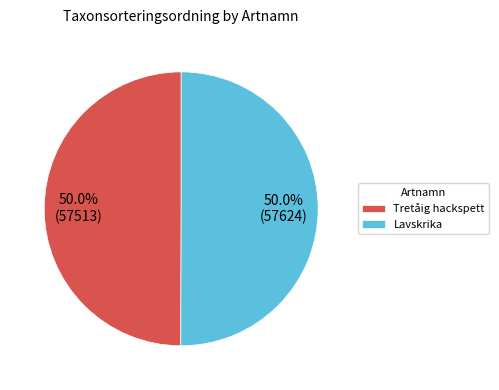

What percentage is NOT represented by Lavskrika?

50.0%